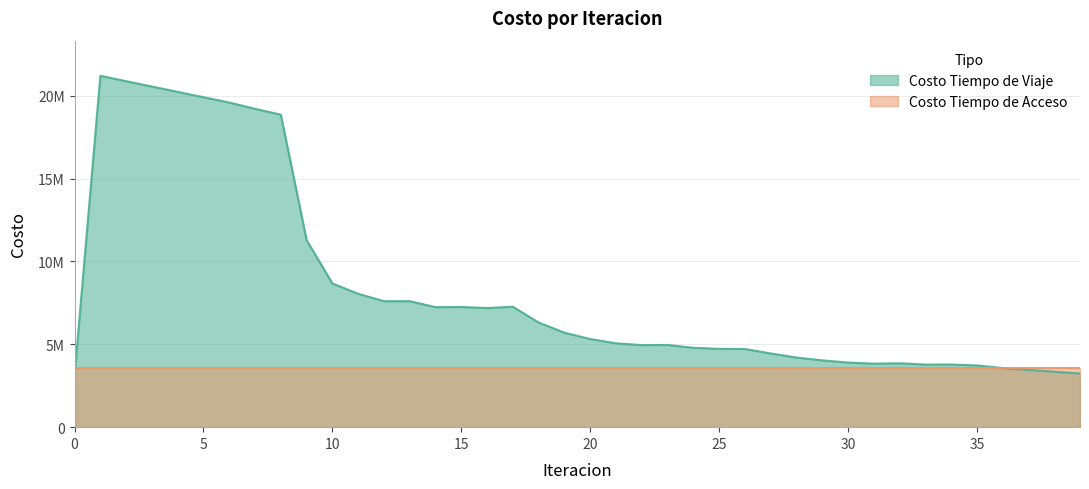

What is the difference between the values at 15 and 12?

348970.3